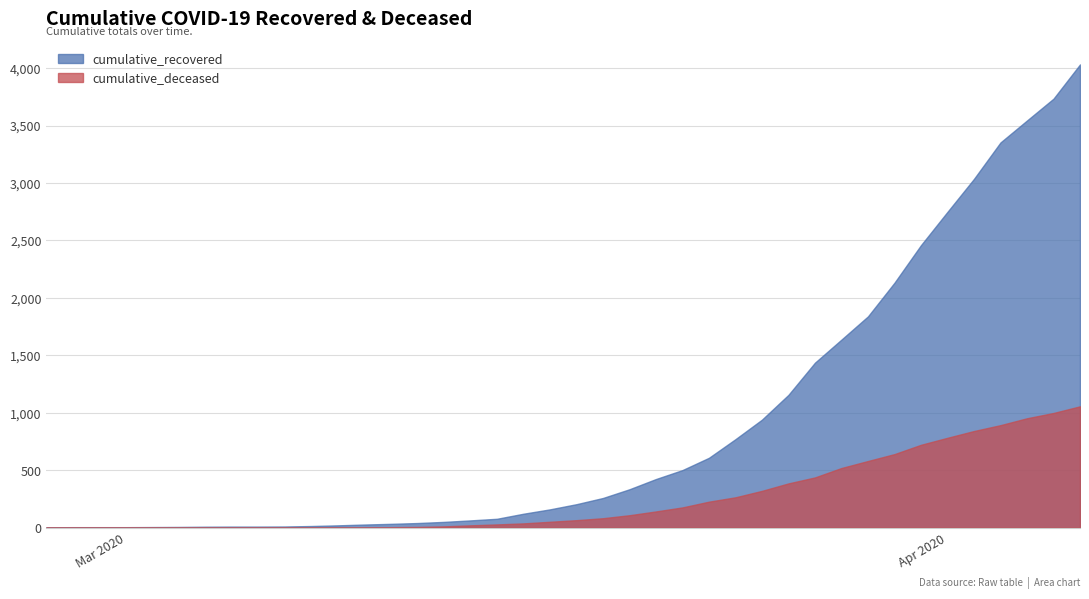

List the series in order of their peak value, lowest first.

cumulative_deceased, cumulative_recovered